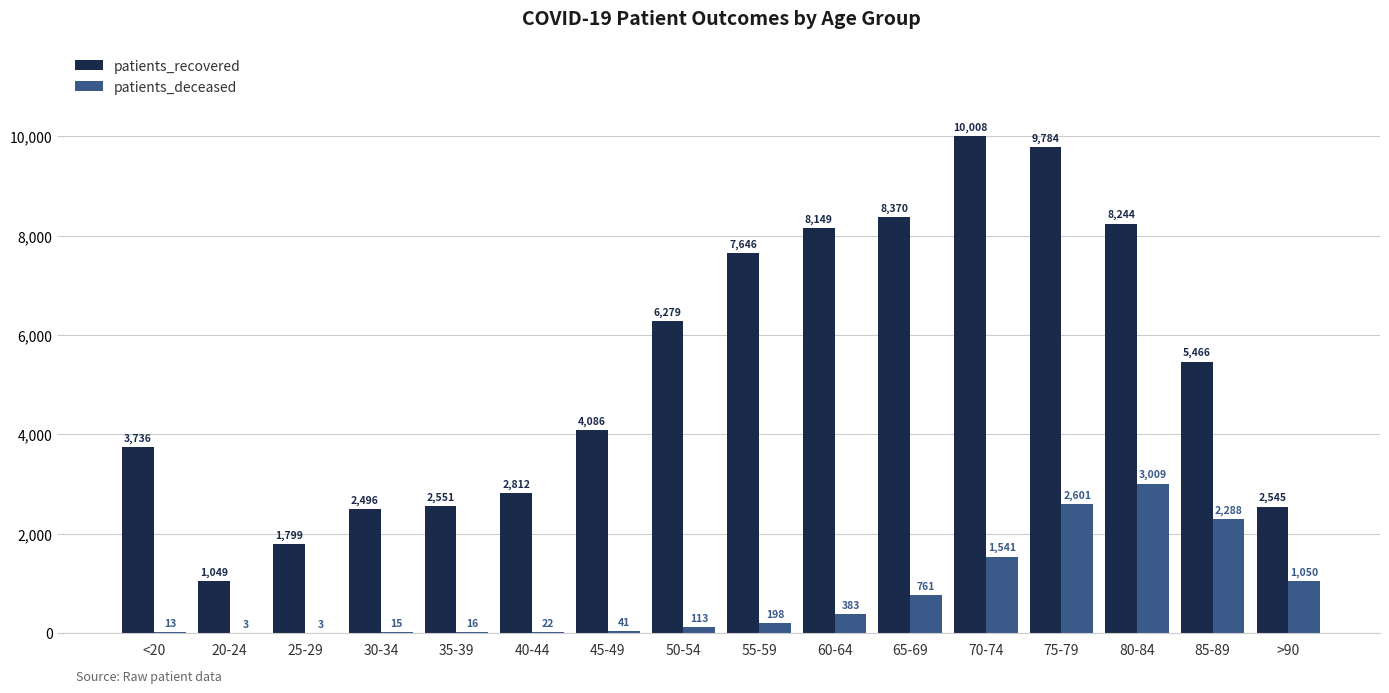

Is the value of patients_deceased at 50-54 greater than the value of patients_recovered at 80-84?

No